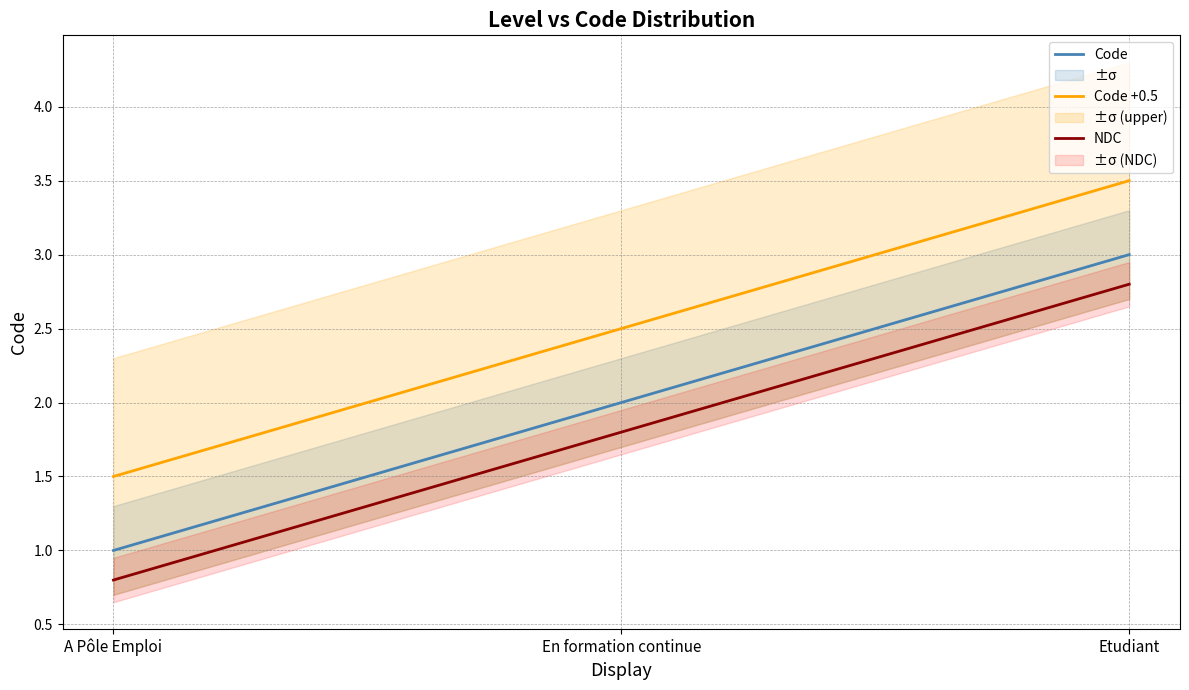

Rank the series by their average value, from lowest to highest.

NDC, Code, Code +0.5